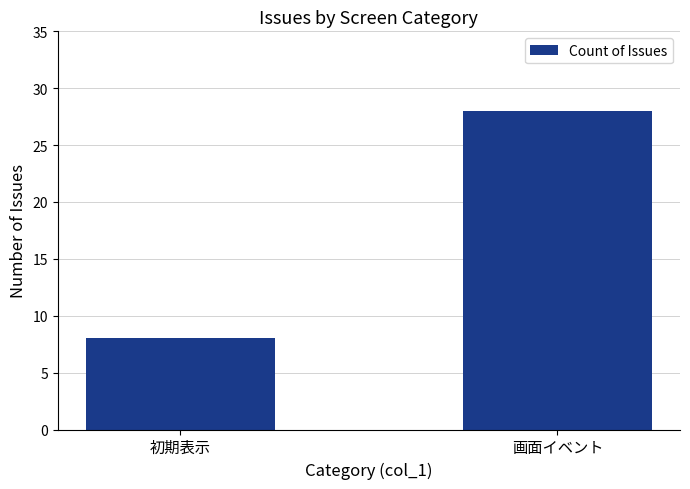

The value at 画面イベント is 28. True or false?

True